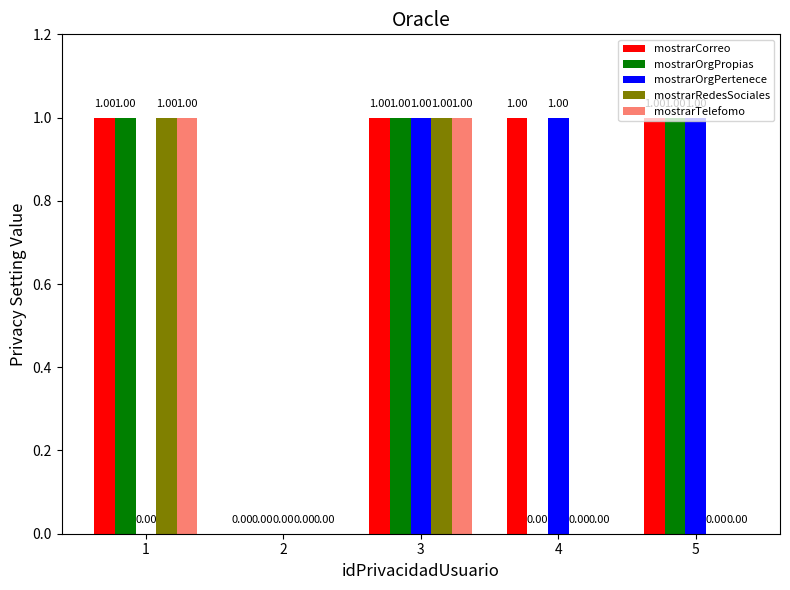

At which category is the sum across all series the highest?

3